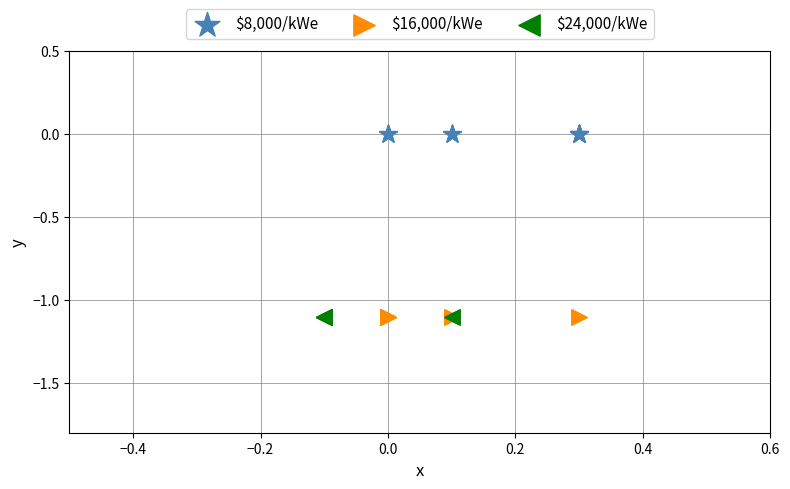

Which series reaches the maximum Y coordinate?

$8,000/kWe